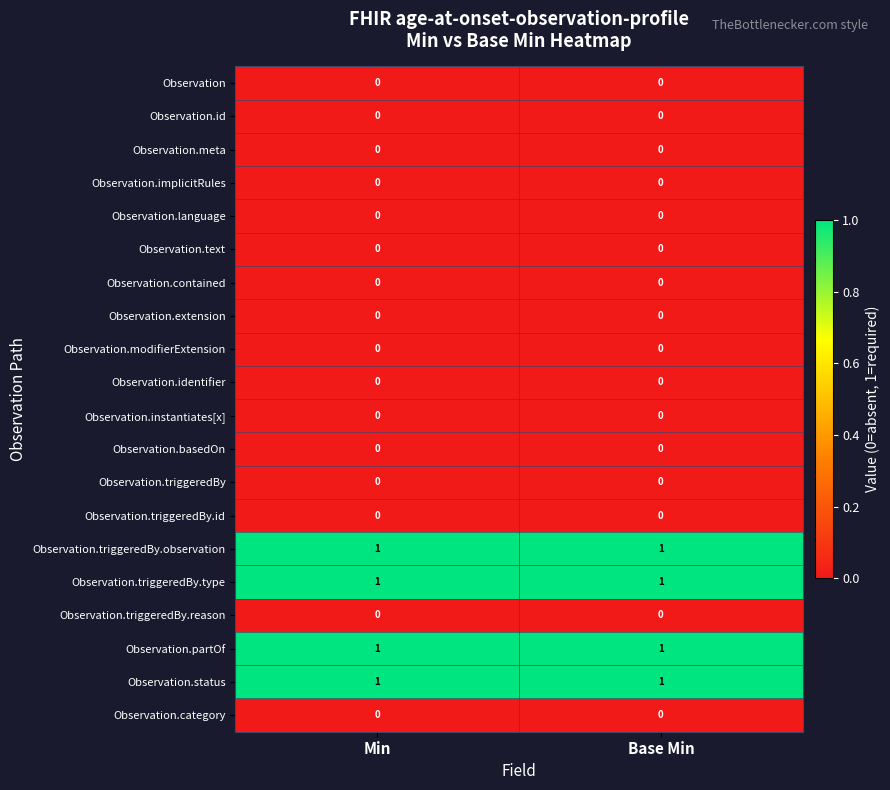

At how many categories does at least one series exceed 0?

2